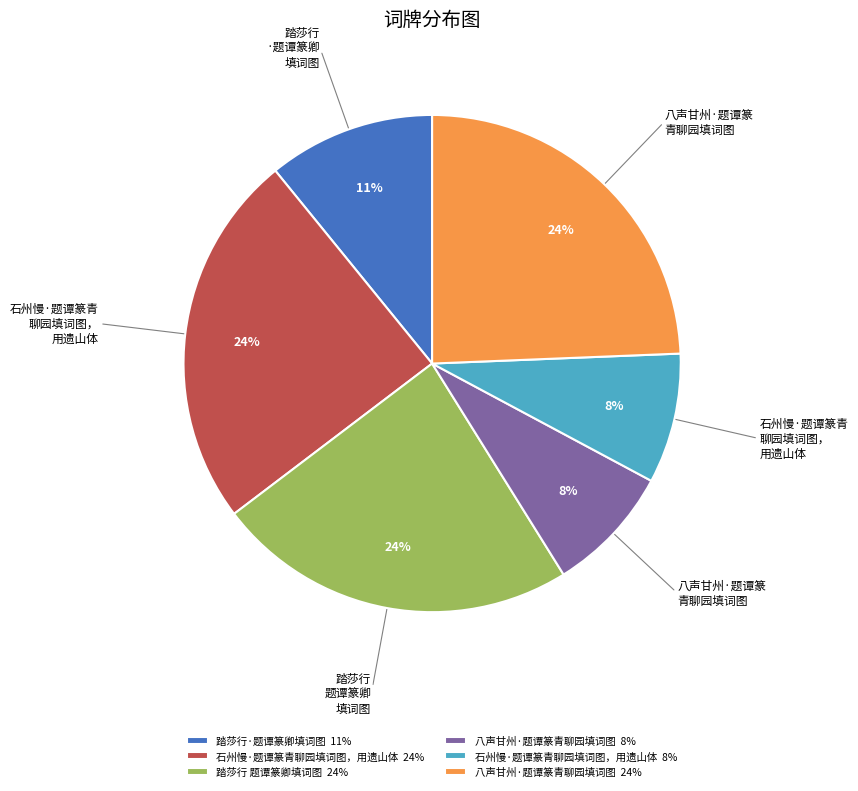

Between 八声甘州·题谭篆青聊园填词图 8% and 八声甘州·题谭篆青聊园填词图 24%, which is larger?

八声甘州·题谭篆青聊园填词图 24%